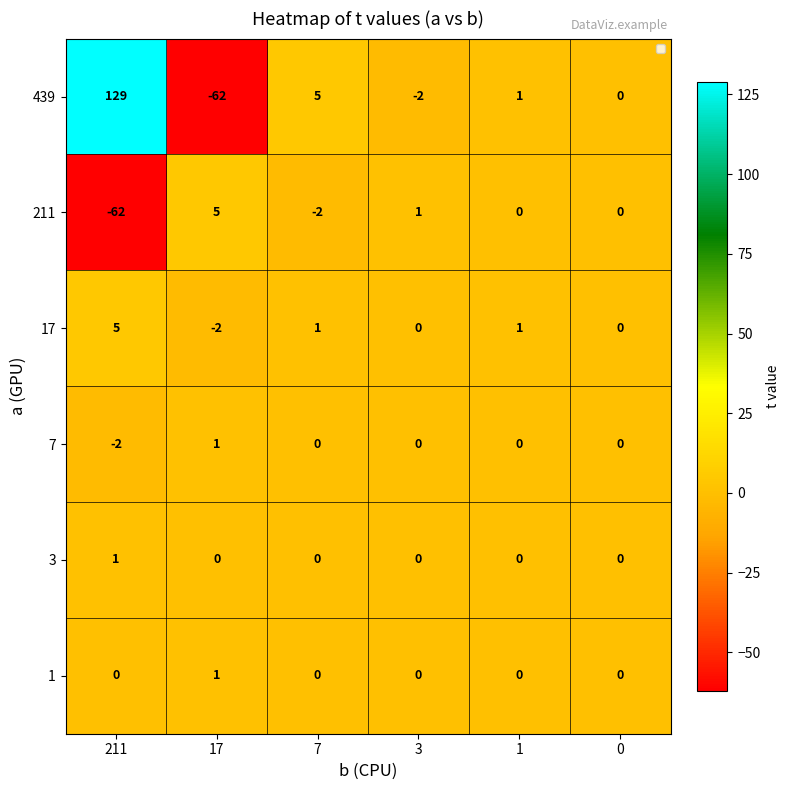

How many values in the 17 series are below 1?

3